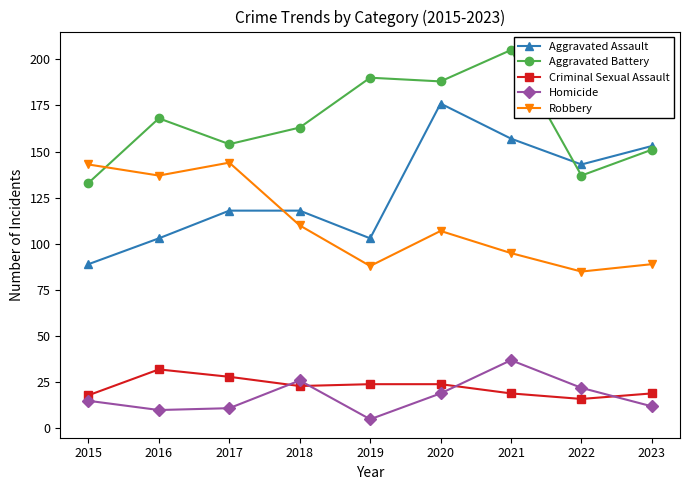

What is the minimum value shown in the chart?

5